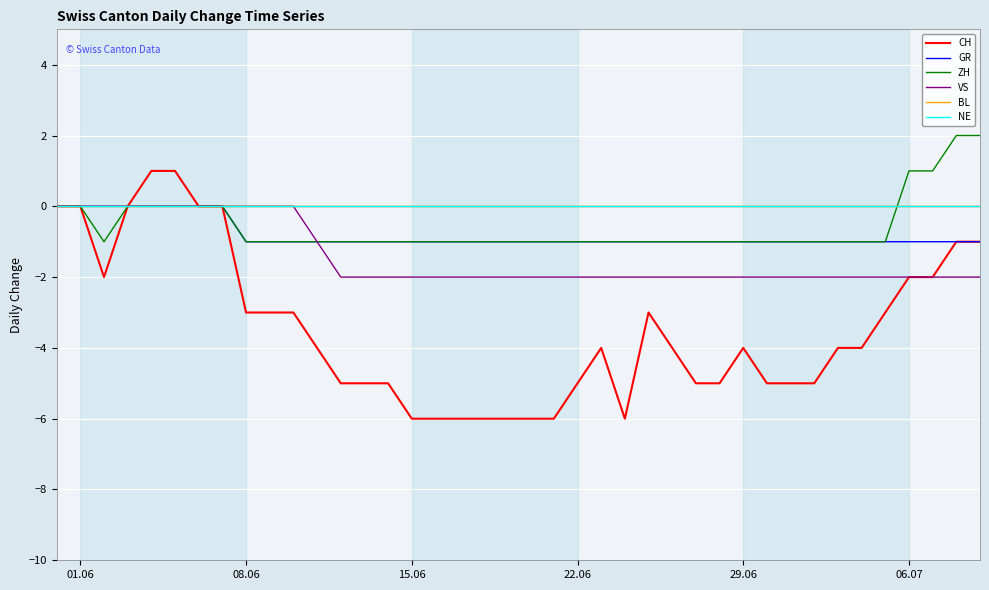

Does the chart have visible grid lines?

Yes